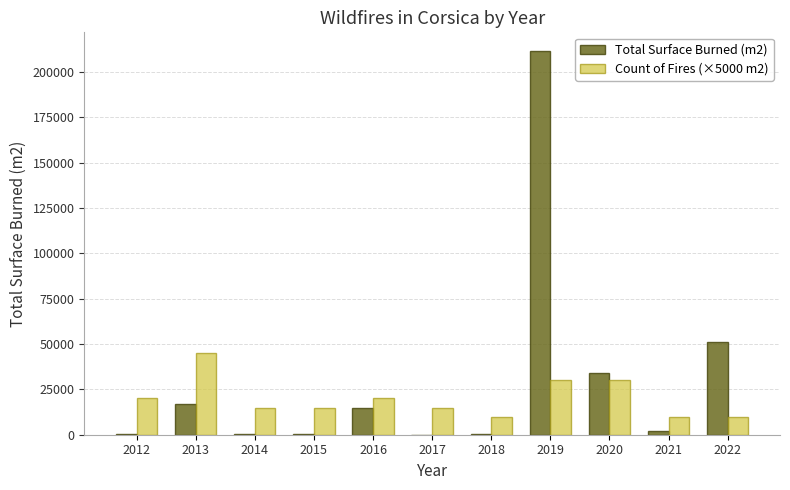

What is the greatest value displayed?

211214